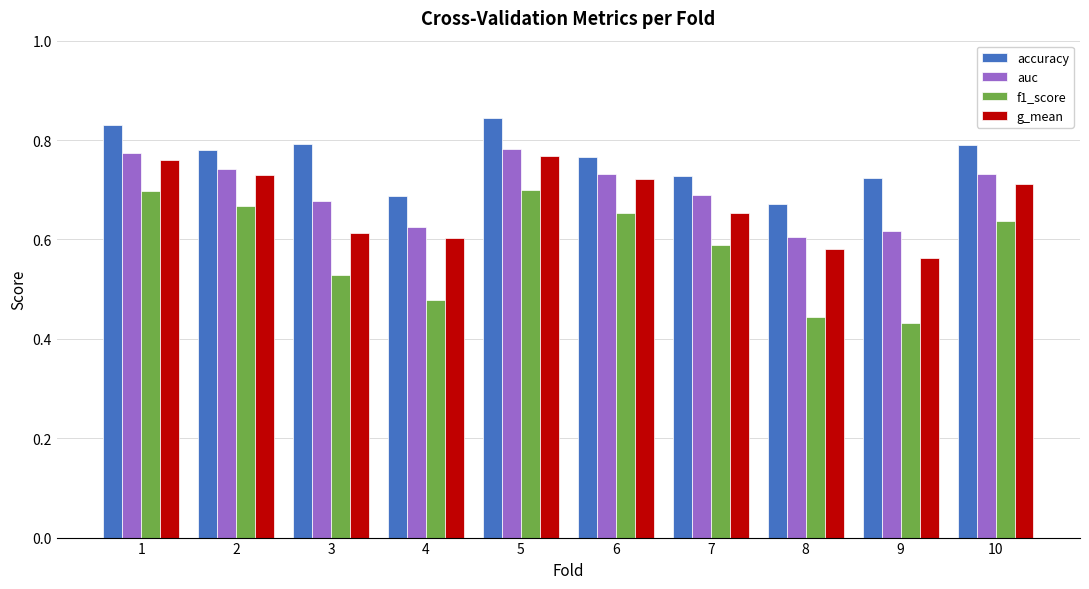

Is it true that g_mean equals 0.6 at 9?

True